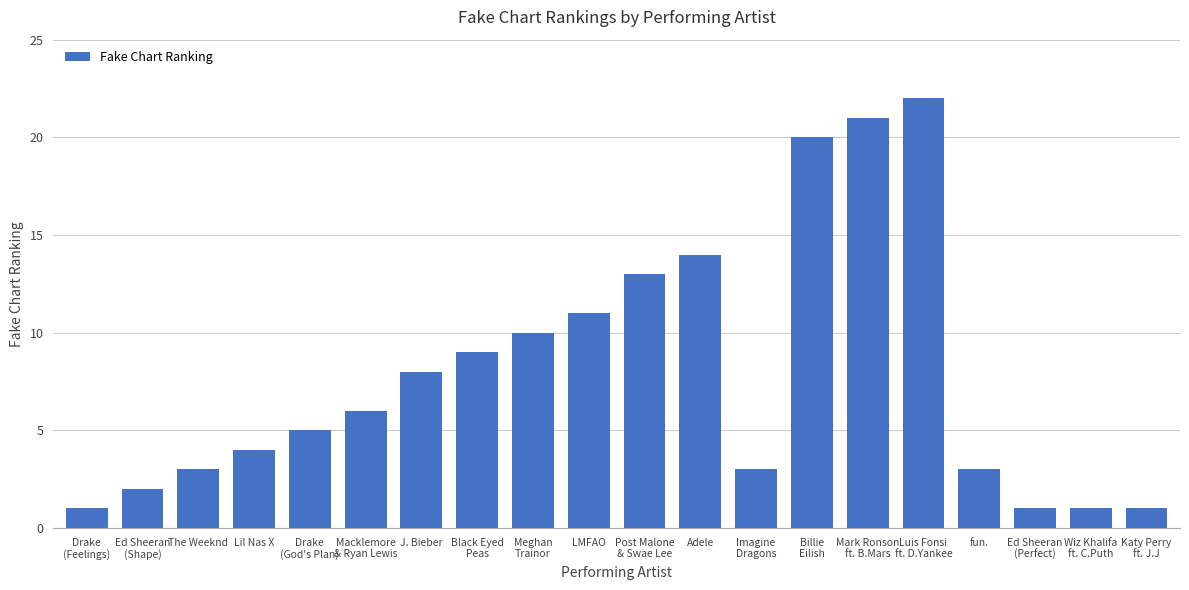

Reading left to right, list all the values displayed in this chart.

Drake
(Feelings)=1	Ed Sheeran
(Shape)=2	The Weeknd=3	Lil Nas X=4	Drake
(God's Plan)=5	Macklemore
& Ryan Lewis=6	J. Bieber=8	Black Eyed
Peas=9	Meghan
Trainor=10	LMFAO=11	Post Malone
& Swae Lee=13	Adele=14	Imagine
Dragons=3	Billie
Eilish=20	Mark Ronson
ft. B.Mars=21	Luis Fonsi
ft. D.Yankee=22	fun.=3	Ed Sheeran
(Perfect)=1	Wiz Khalifa
ft. C.Puth=1	Katy Perry
ft. J.J=1